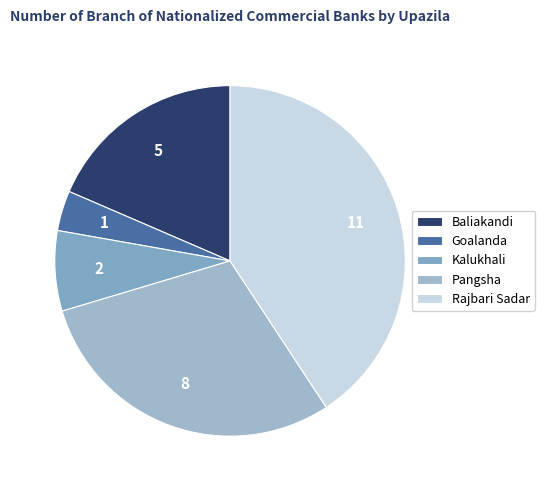

Which has a higher value, Kalukhali or Baliakandi?

Baliakandi